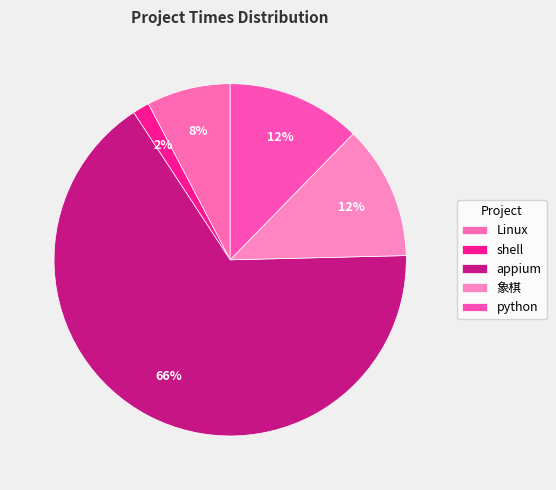

What percentage is the 象棋 slice, to the nearest percent?

12%